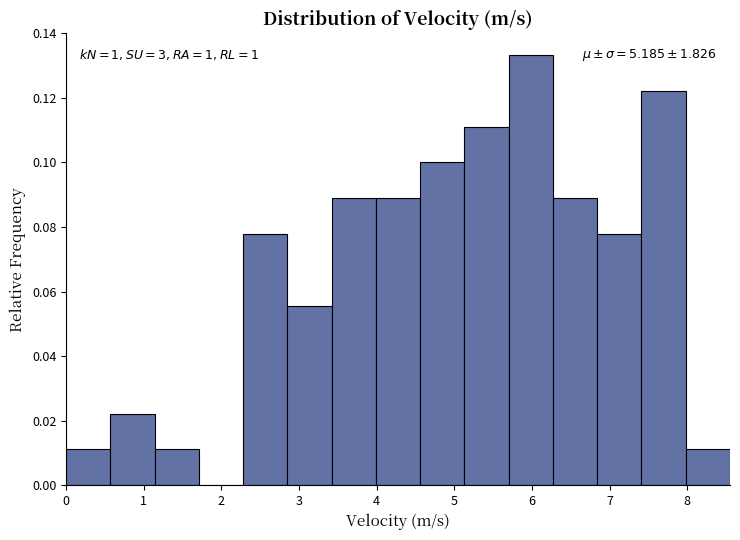

Over which range of the x-axis is the bar tallest?

5.70 to 6.27